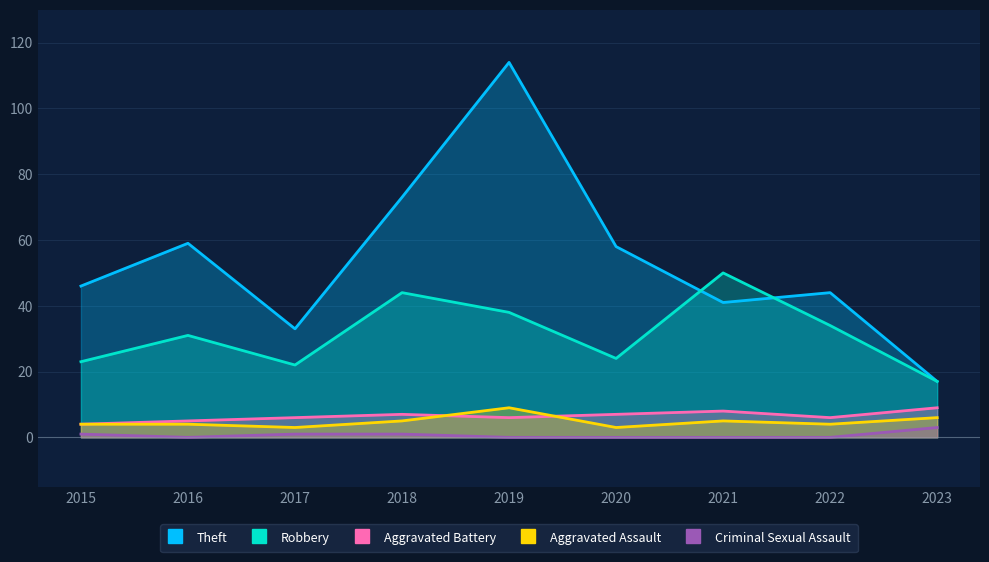

How many lines are shown in the chart?

5